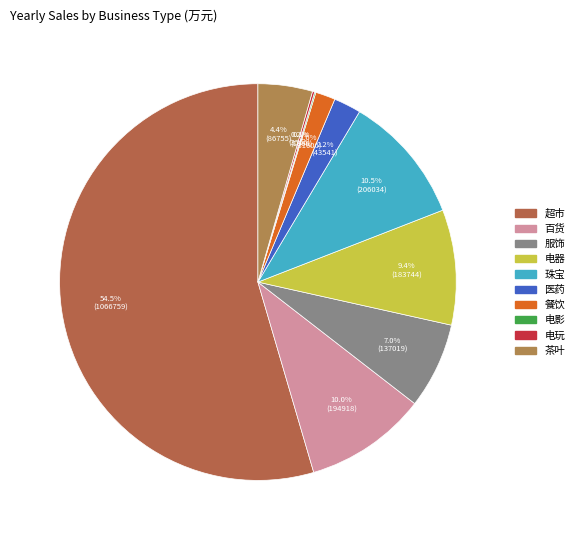

What is the smallest slice in the pie chart?

电影